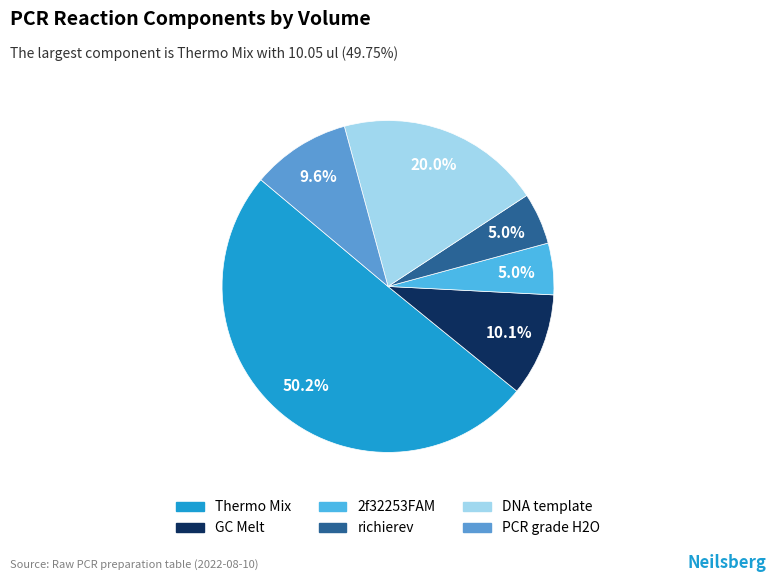

Which slice represents more than half of the pie?

Thermo Mix